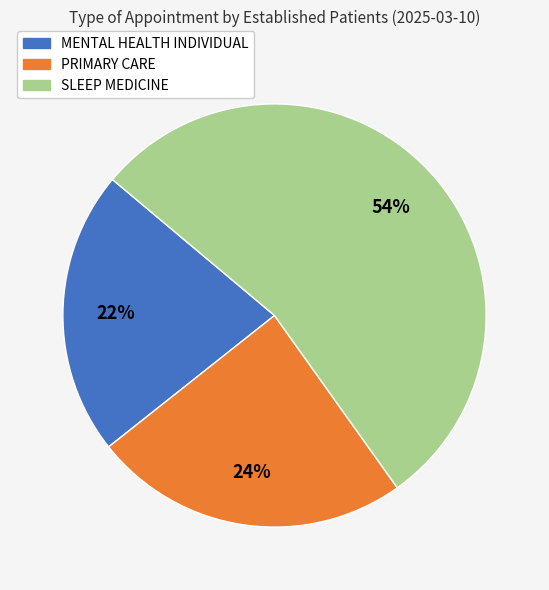

To the nearest percent, what portion does PRIMARY CARE represent?

24%